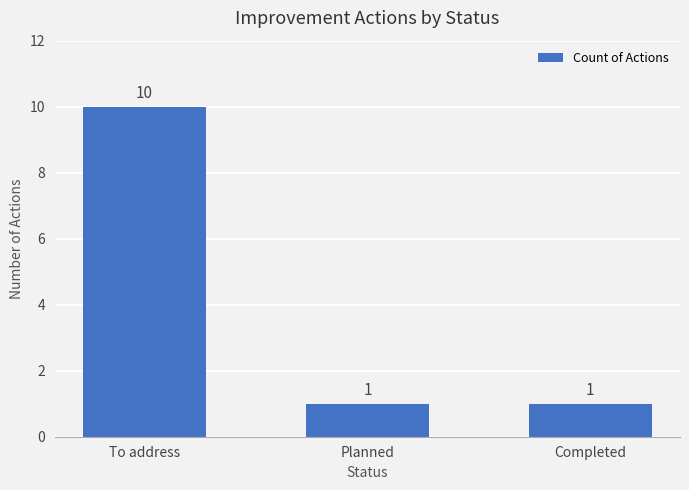

The value at Planned is 1. True or false?

True